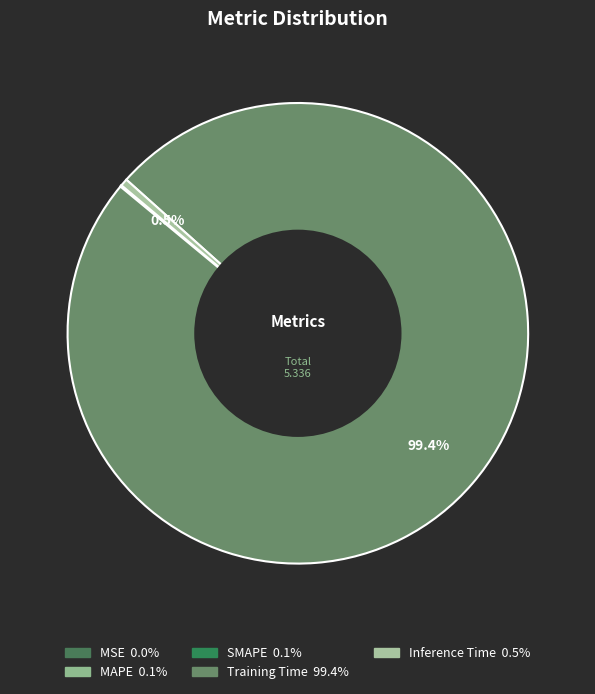

Is there a majority slice in this chart?

Yes